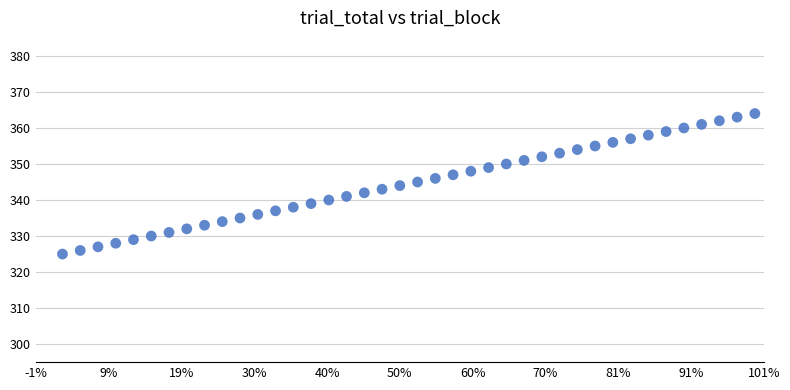

What is the range of X values (max minus min)?

39